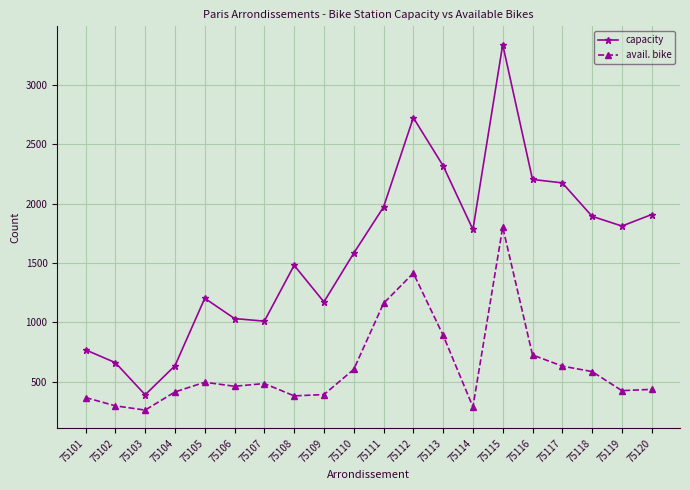

Which series has the largest total across all categories?

capacity